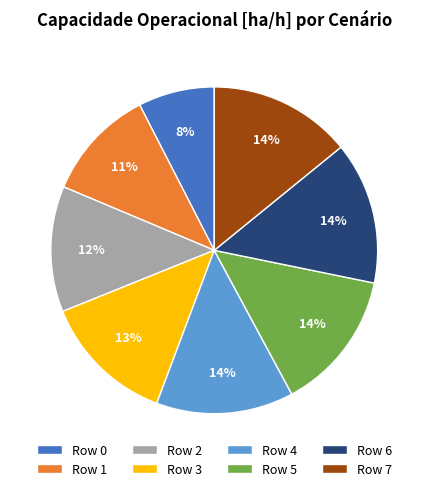

Between Row 3 and Row 7, which is larger?

Row 7